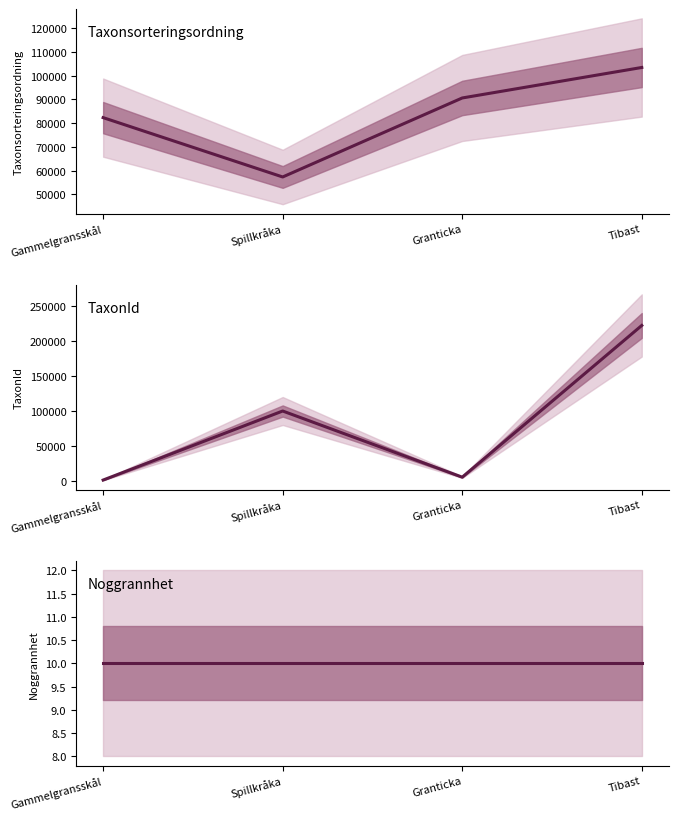

Is it true that TaxonId mean equals 100049 at Spillkråka?

True